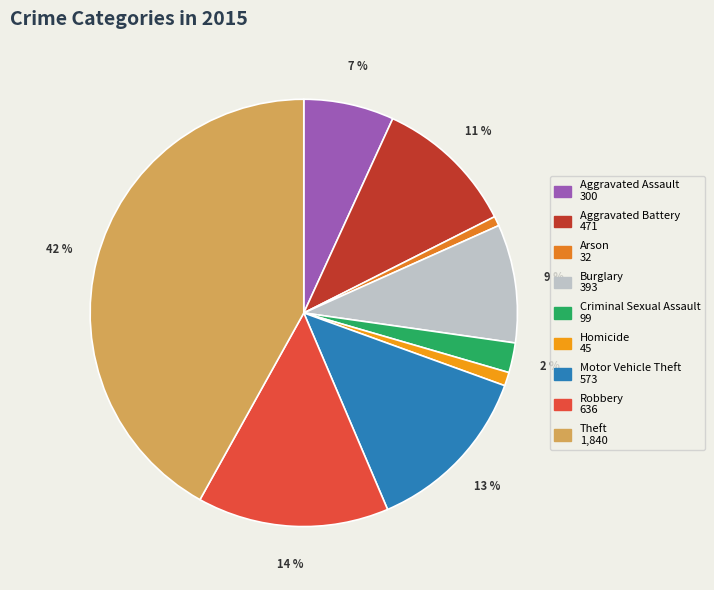

What is the total percentage of Homicide and Theft?

42.9%